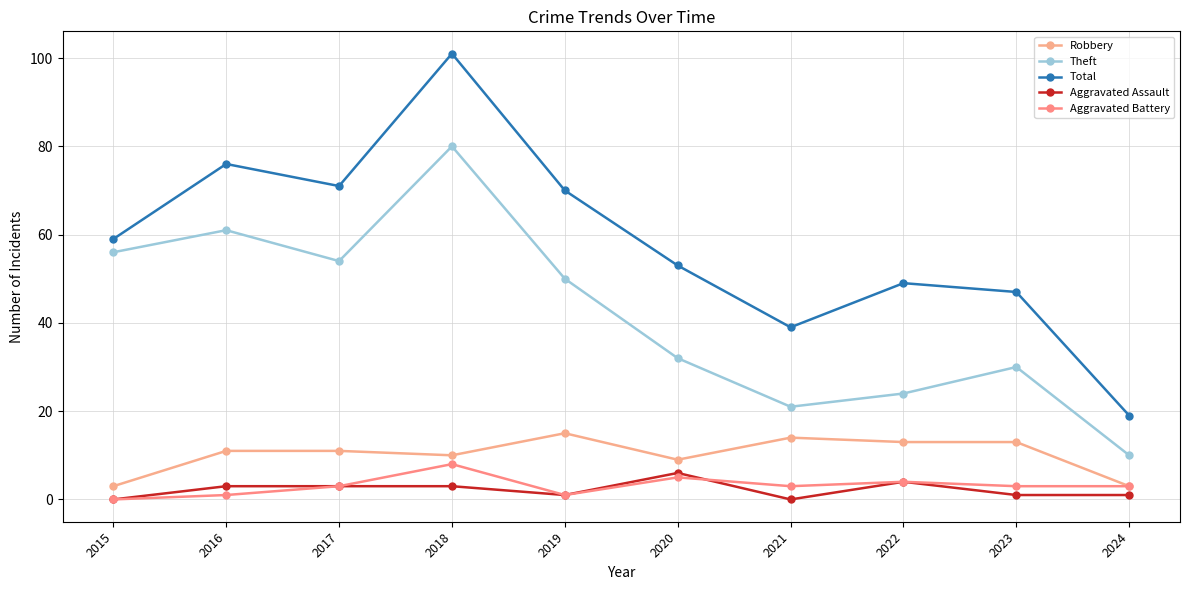

What is the difference between the Theft values at 2020 and 2022?

8